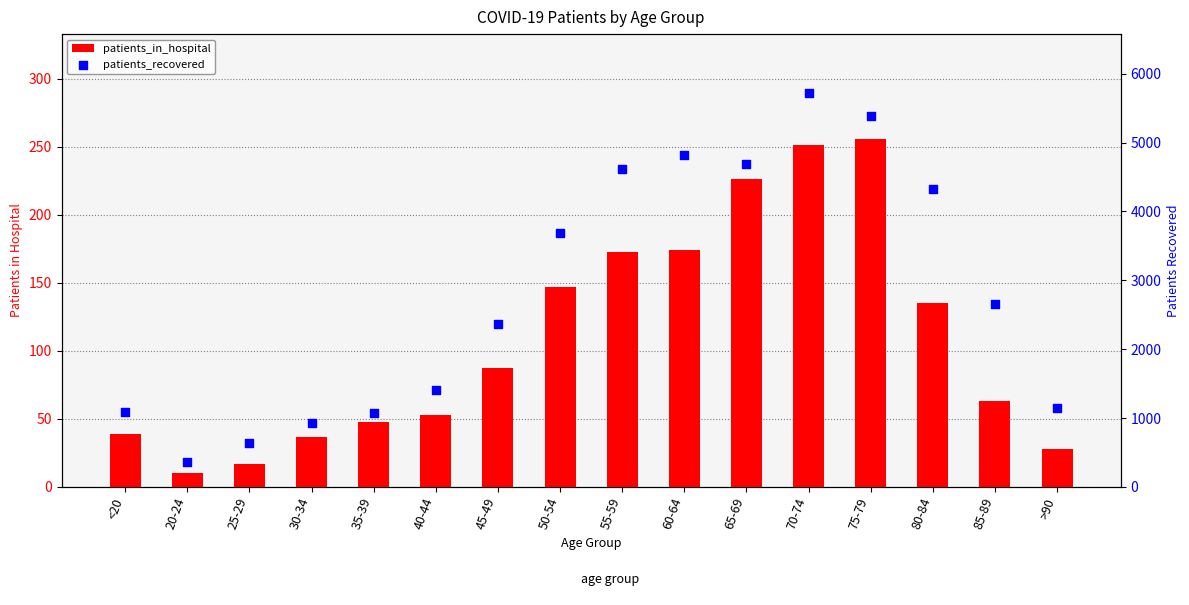

Which series has the largest total across all categories?

patients_recovered